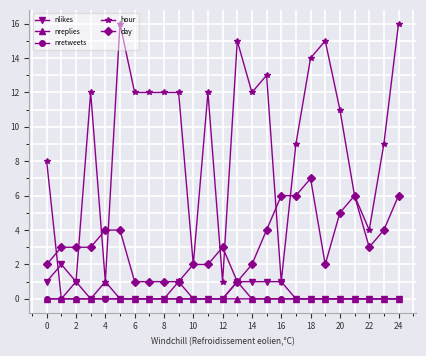

Which series has the largest range (max minus min)?

hour